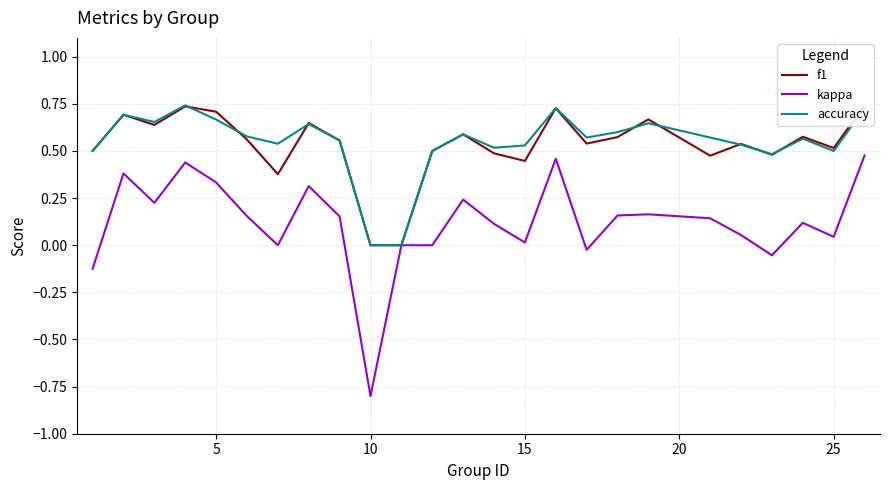

What is the lowest value of the kappa series?

-0.8